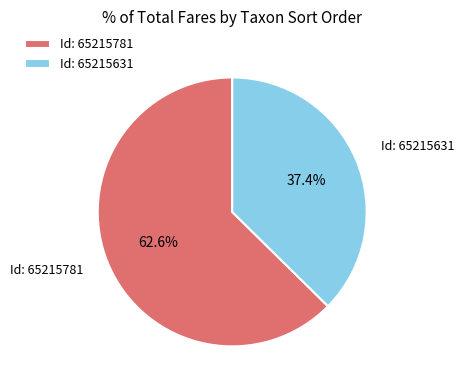

Does any single category account for the majority?

Yes